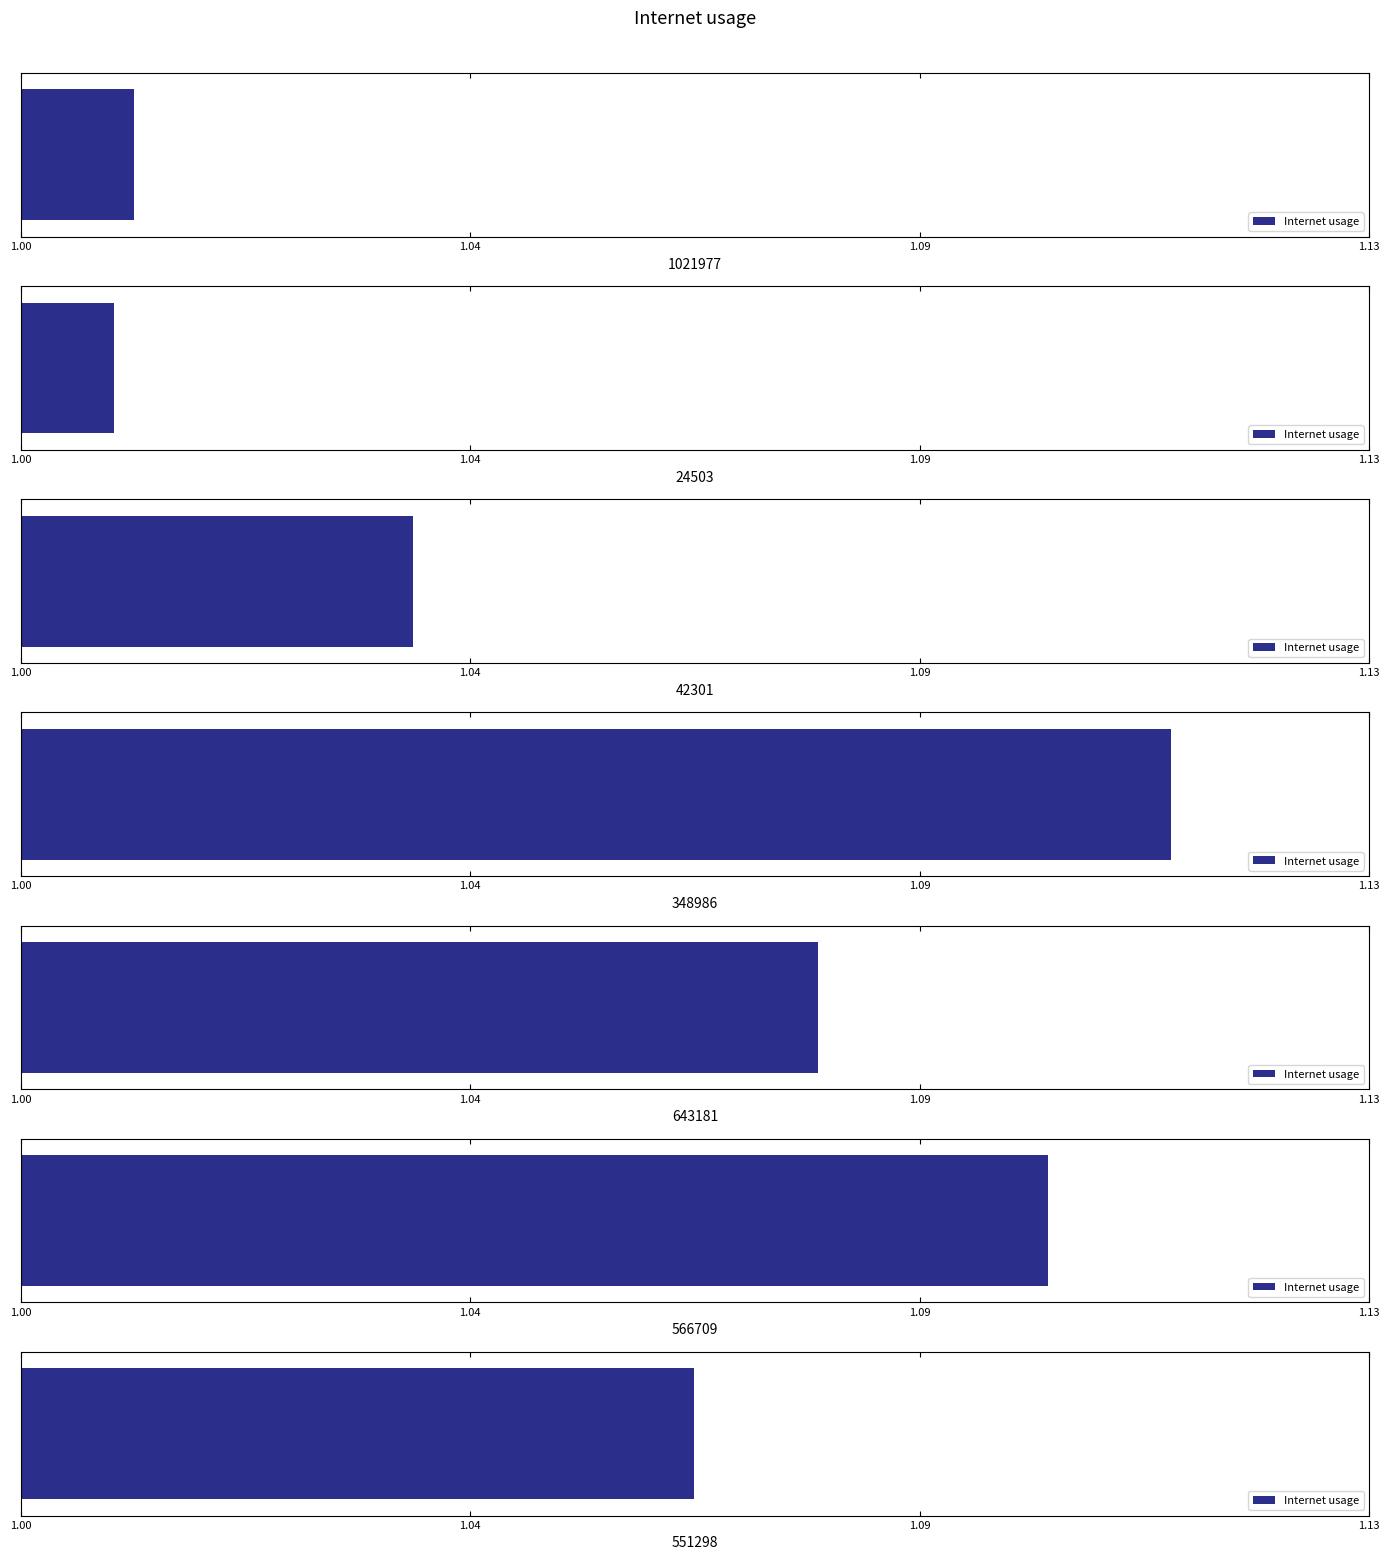

Reading right to left, extract all data points from this chart.

551298=1.1	566709=1.1	643181=1.1	348986=1.1	42301=1.0	24503=1.0	1021977=1.0